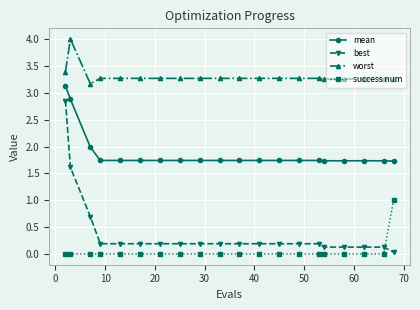

At how many categories does at least one series exceed 2?

20